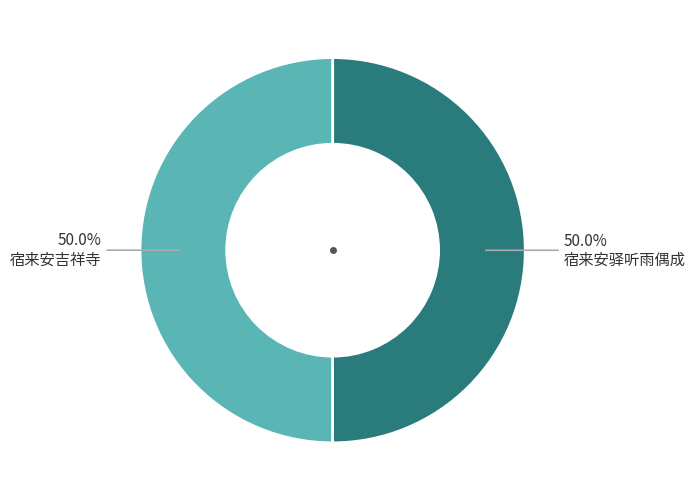

Approximately how many times larger is the value at 宿来安驿听雨偶成 compared to 宿来安吉祥寺?

1.0